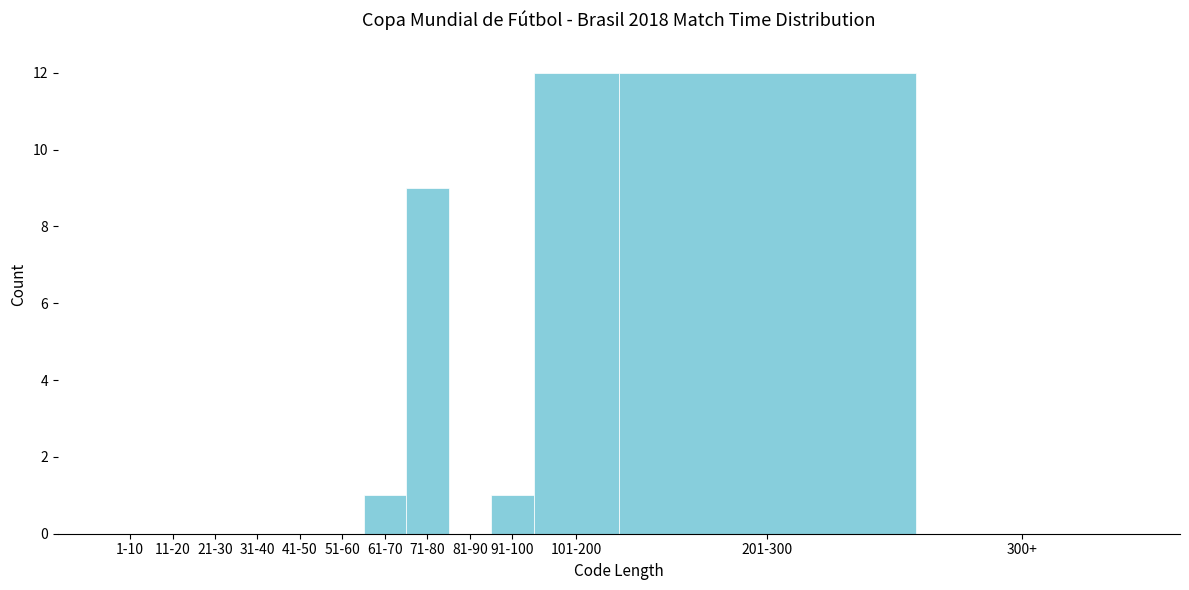

Reading right to left, extract all data points from this chart.

300+=0	201-300=12	101-200=12	91-100=1	81-90=0	71-80=9	61-70=1	51-60=0	41-50=0	31-40=0	21-30=0	11-20=0	1-10=0